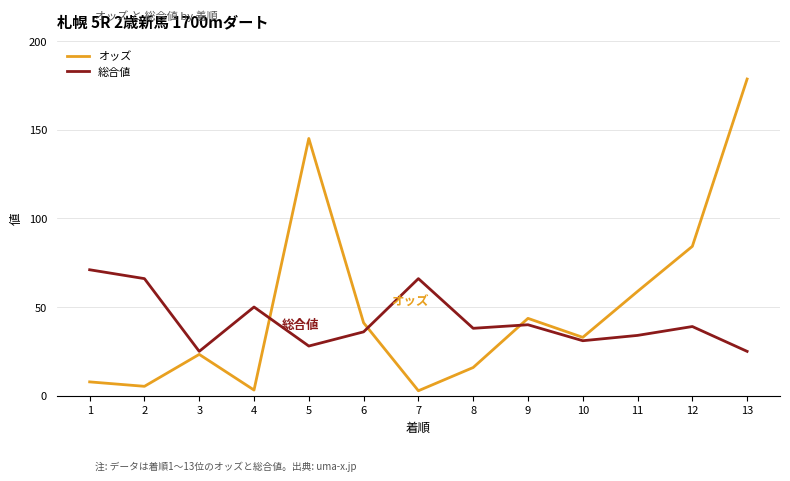

At which label does オッズ first exceed 32?

5